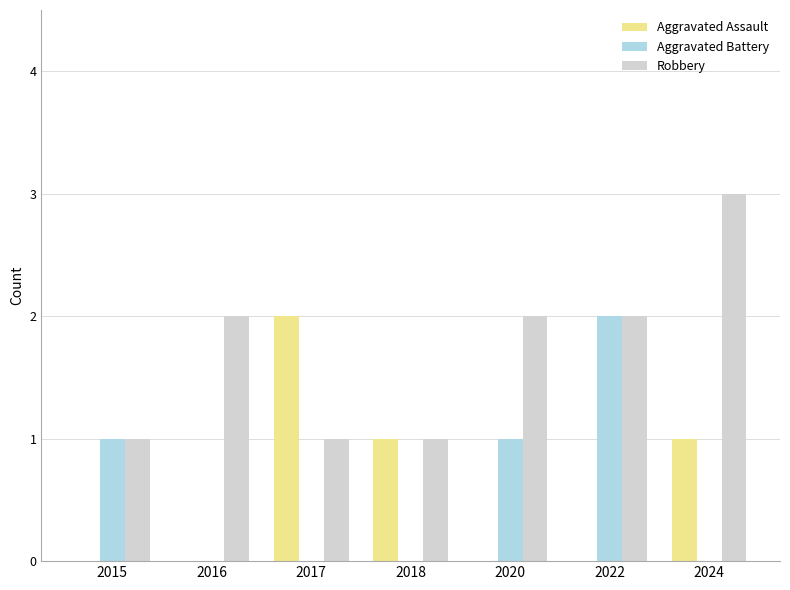

What is the sum of all Robbery values?

12